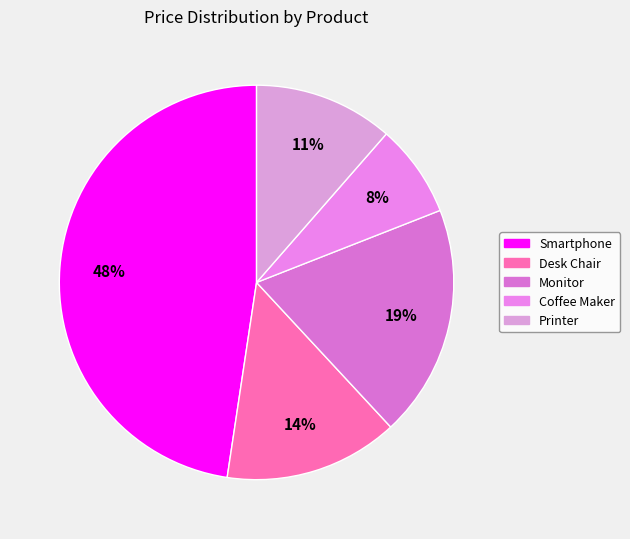

What is the largest slice in the pie chart?

Smartphone